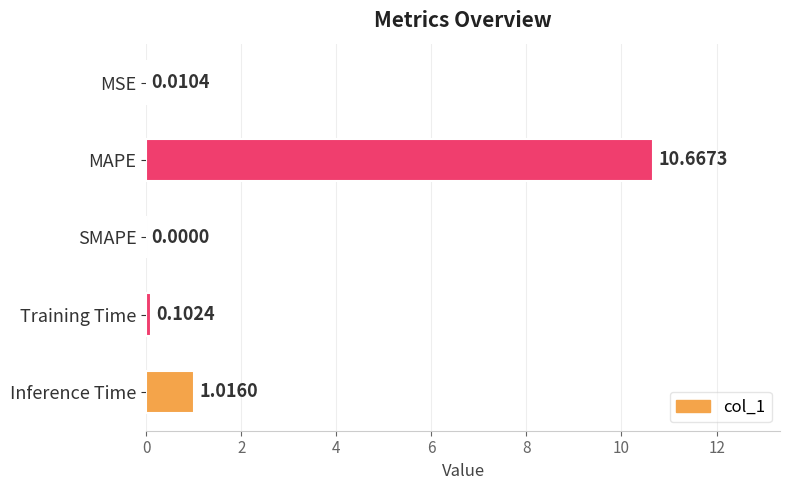

Where is the data nearest to the value 5?

Inference Time